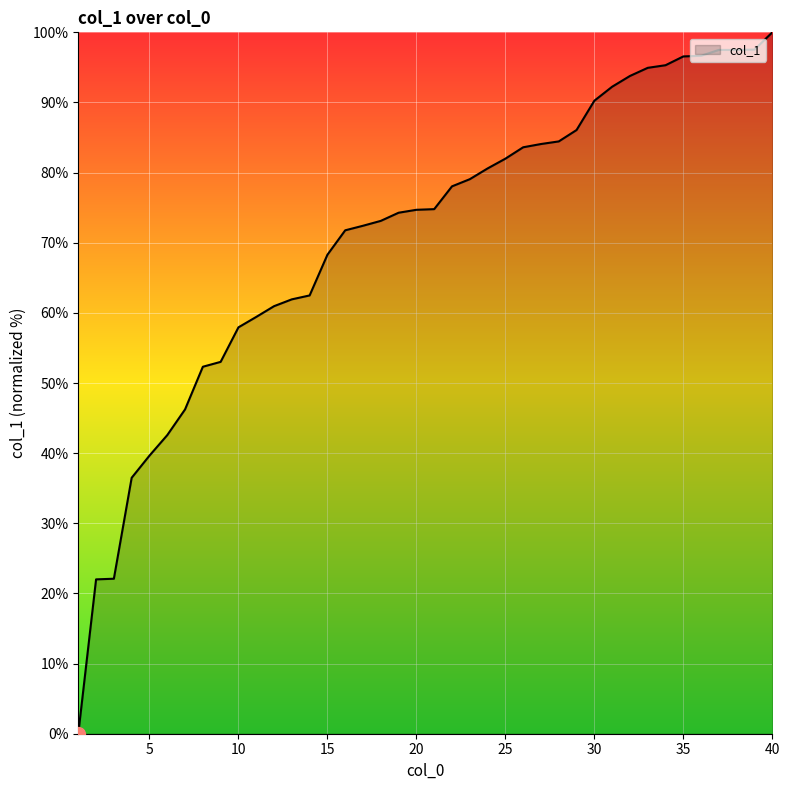

What is the greatest value displayed?

100.0